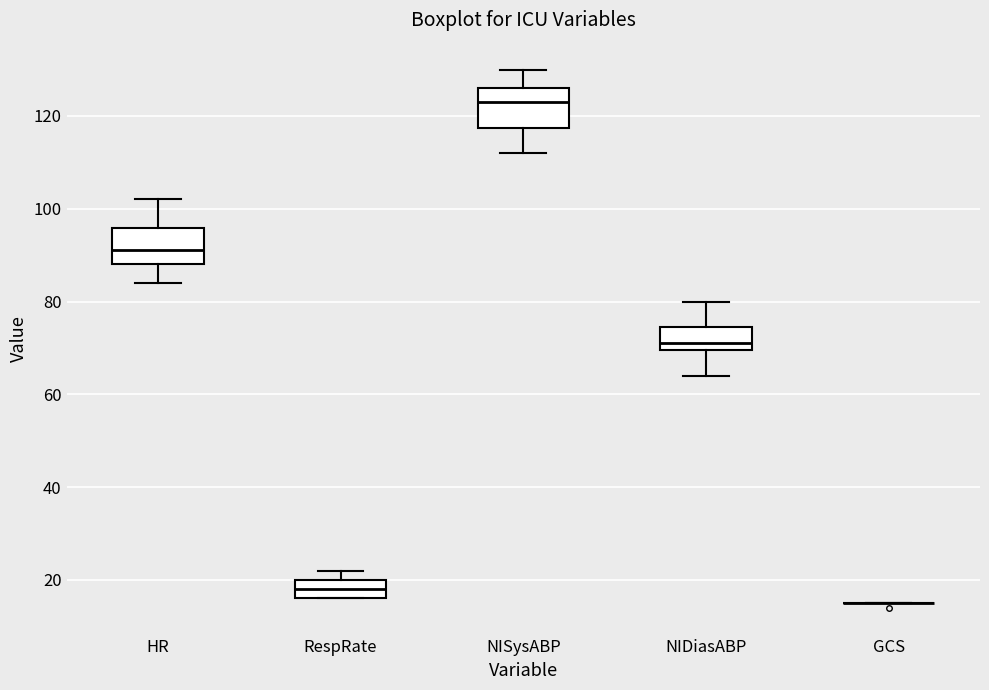

Reading left to right, transcribe this box plot: for each box, give where its median line is, the range the box spans, and where its two whiskers end, as read against the y-axis. The values are not printed on the chart, so give them approximately, as read against the axis.

HR: median 92, box 88 to 96, whiskers 84 to 102
RespRate: median 18, box 16 to 20, whiskers 16 to 22
NISysABP: median 124, box 118 to 126, whiskers 112 to 130
NIDiasABP: median 72, box 70 to 74, whiskers 64 to 80
GCS: box collapsed to a line at 16, whiskers 16 to 16